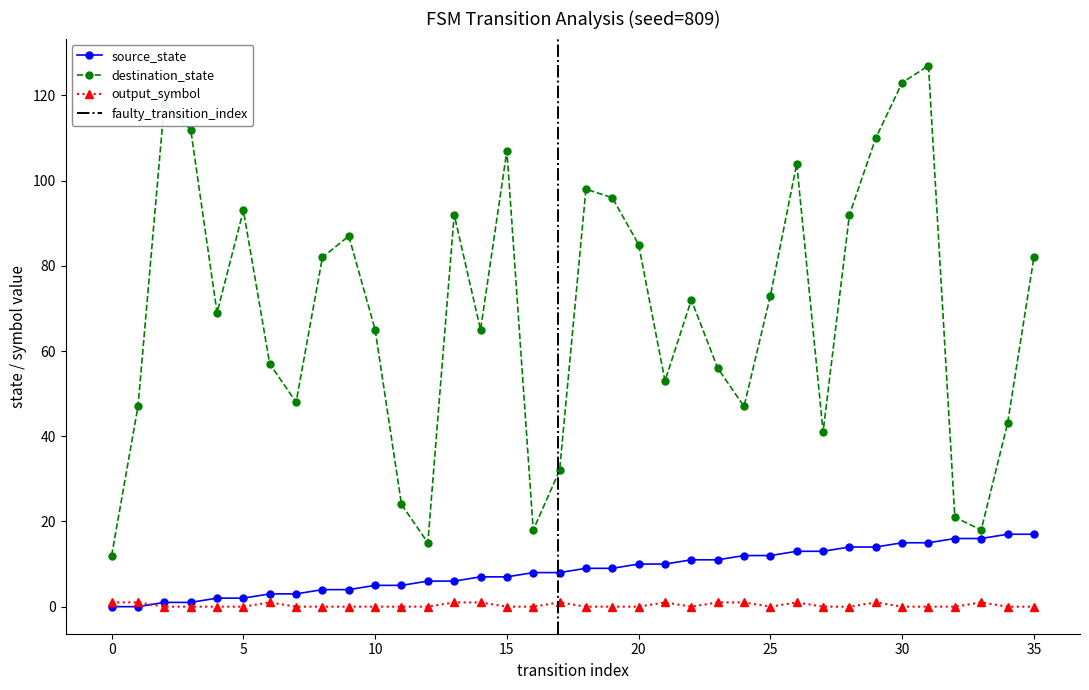

True or false: output_symbol and destination_state cross at least once.

False